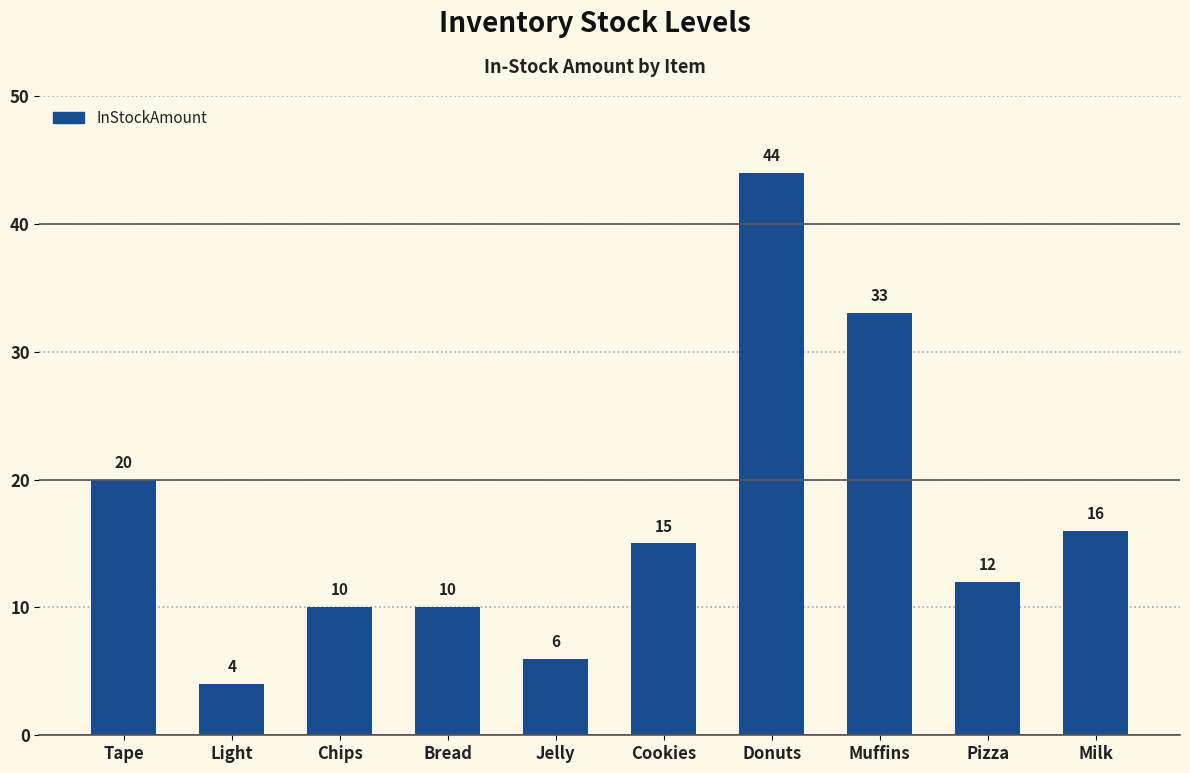

Reading left to right, list all the values displayed in this chart.

20	4	10	10	6	15	44	33	12	16